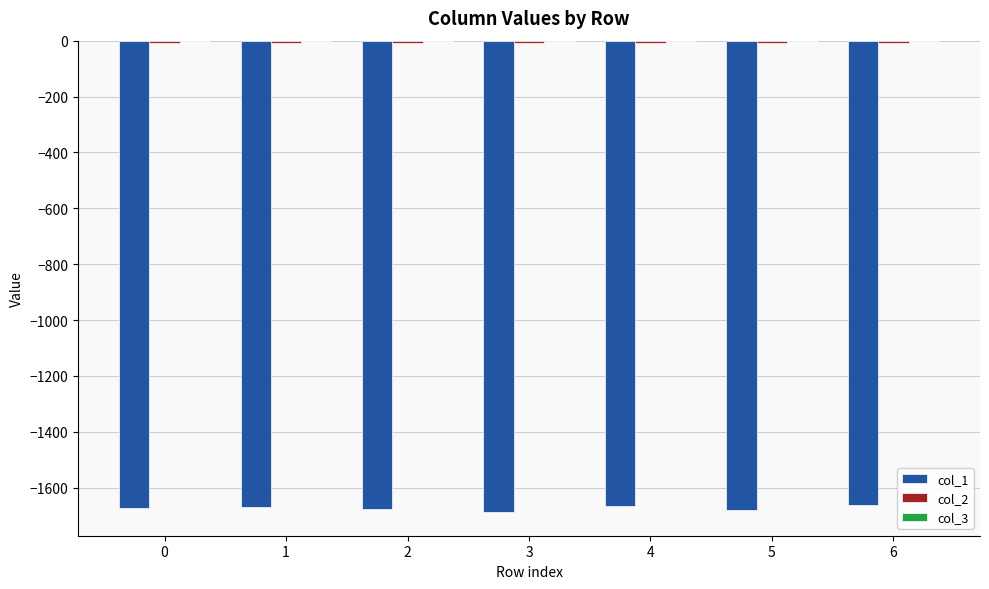

The value of col_1 at 6 is -705.8. True or false?

False